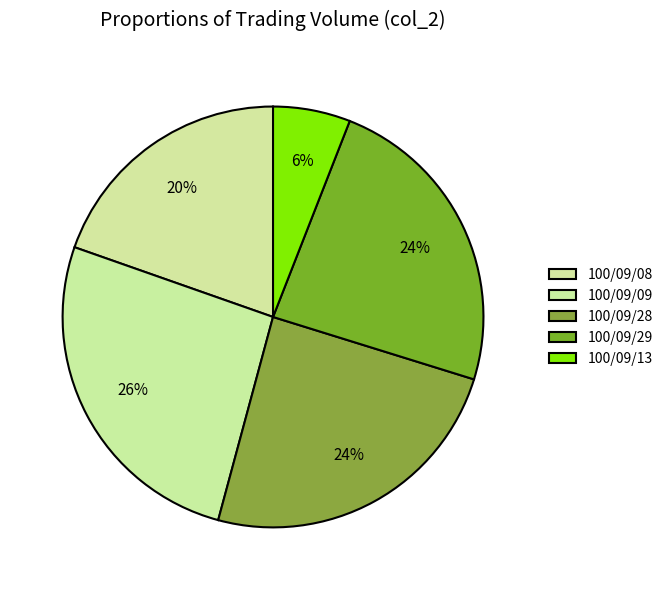

What is the ratio of the value at 100/09/13 to the value at 100/09/08?

0.3